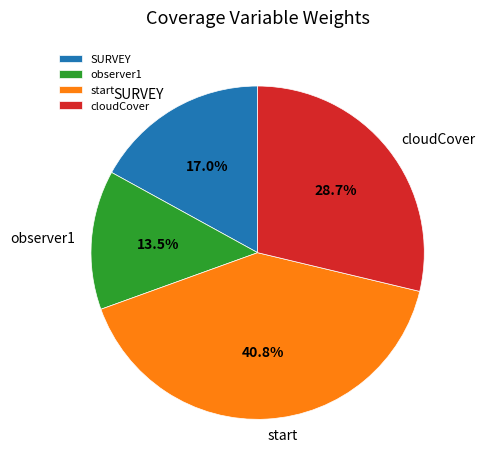

To the nearest percent, what is the difference between the largest and smallest slice percentages?

27%